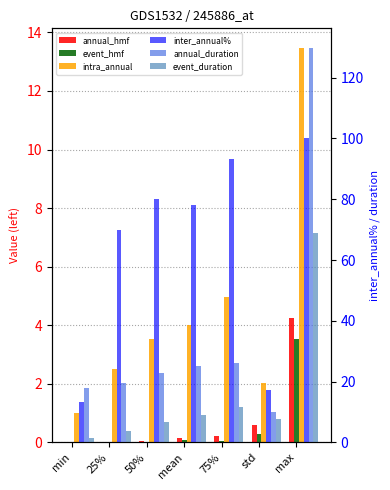

Is it true that event_hmf equals 2.0 at max?

False